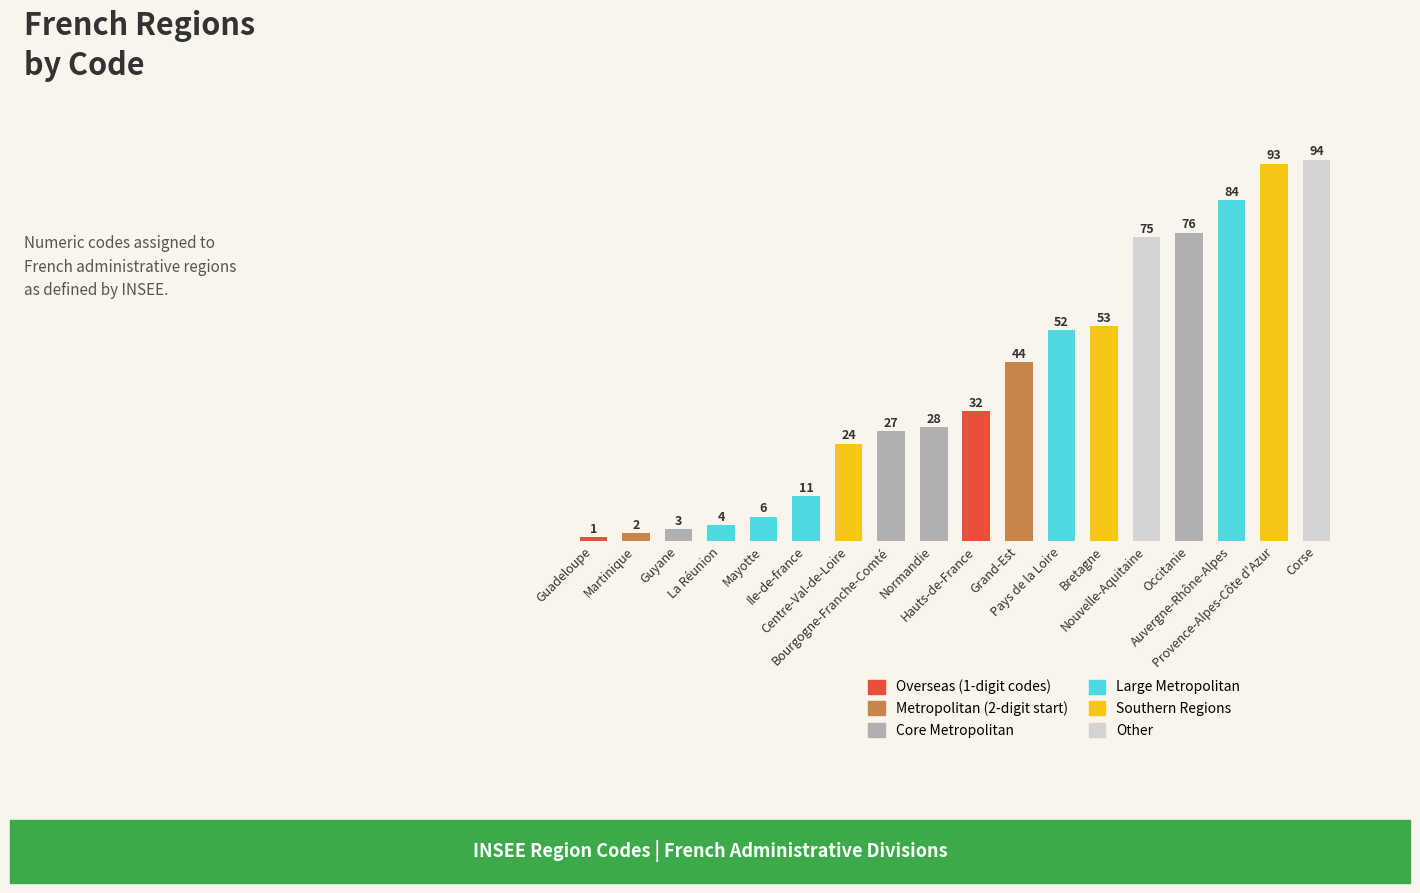

Does the chart contain any negative values?

No